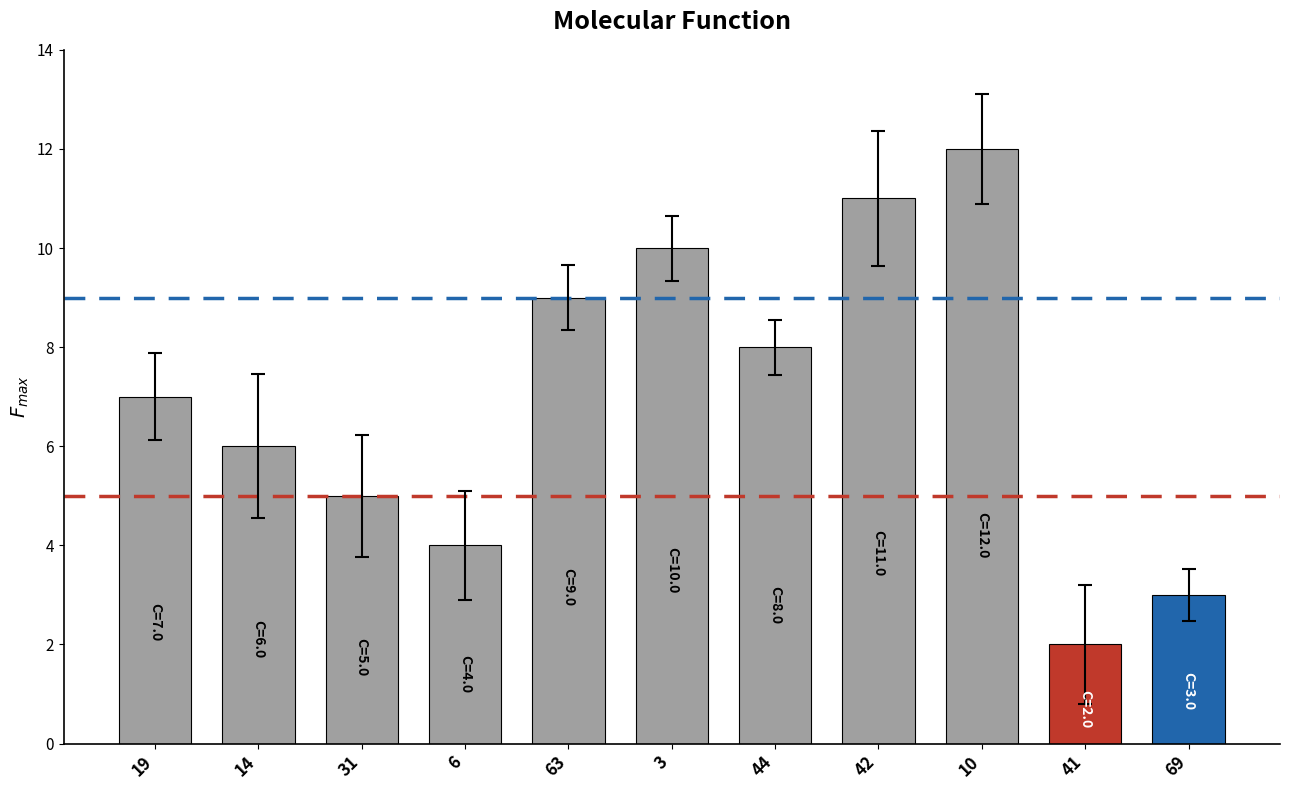

List the labels in order of value, largest first.

10, 42, 3, 63, 44, 19, 14, 31, 6, 69, 41